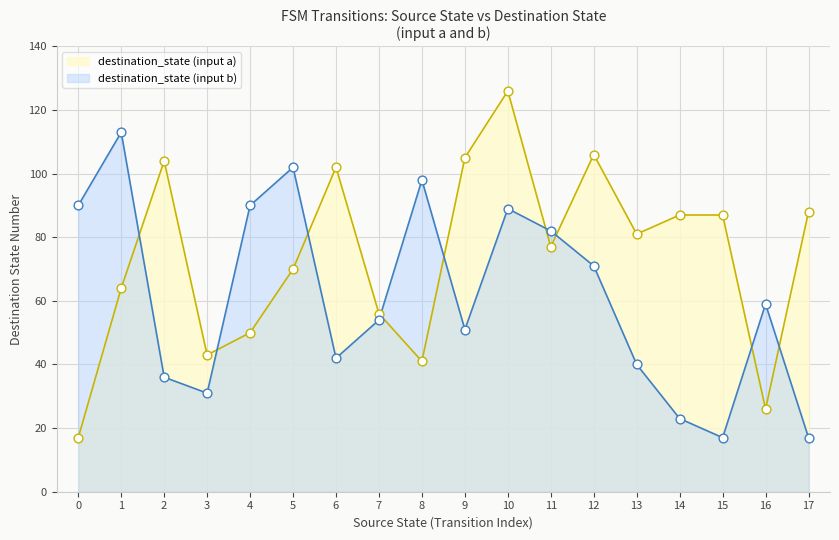

Is the value of destination_state at 14 greater than the value of source_state at 4?

Yes